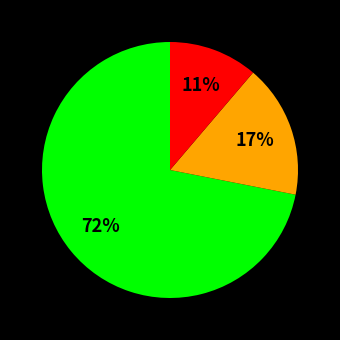

To the nearest percent, what is the average slice percentage?

33%